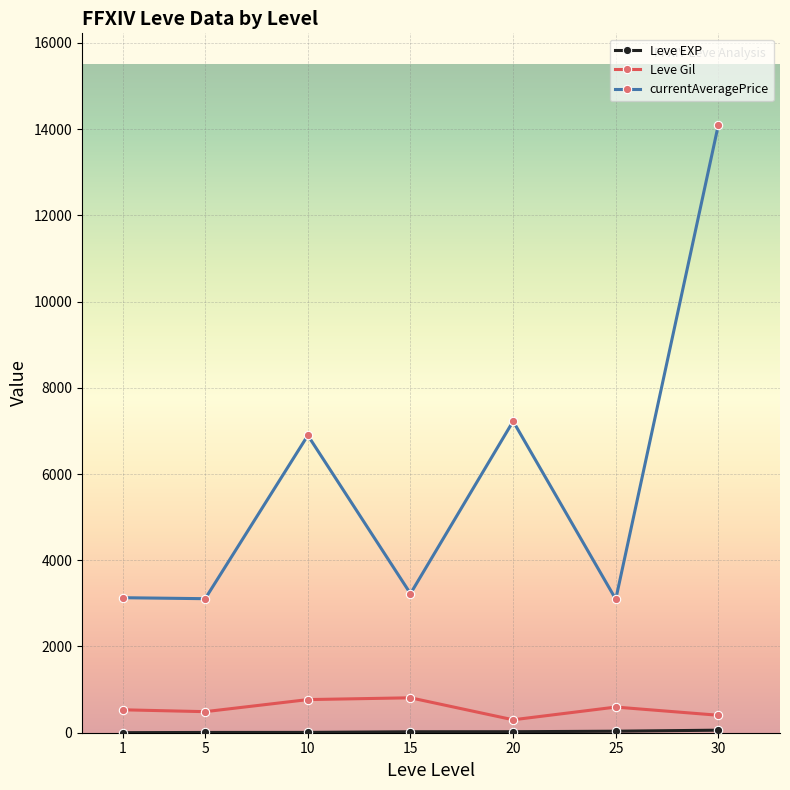

Where does the Leve Gil series first go above 531?

1